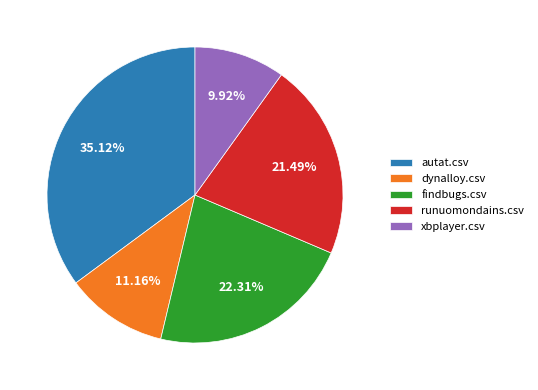

How many segments does this pie chart have?

5